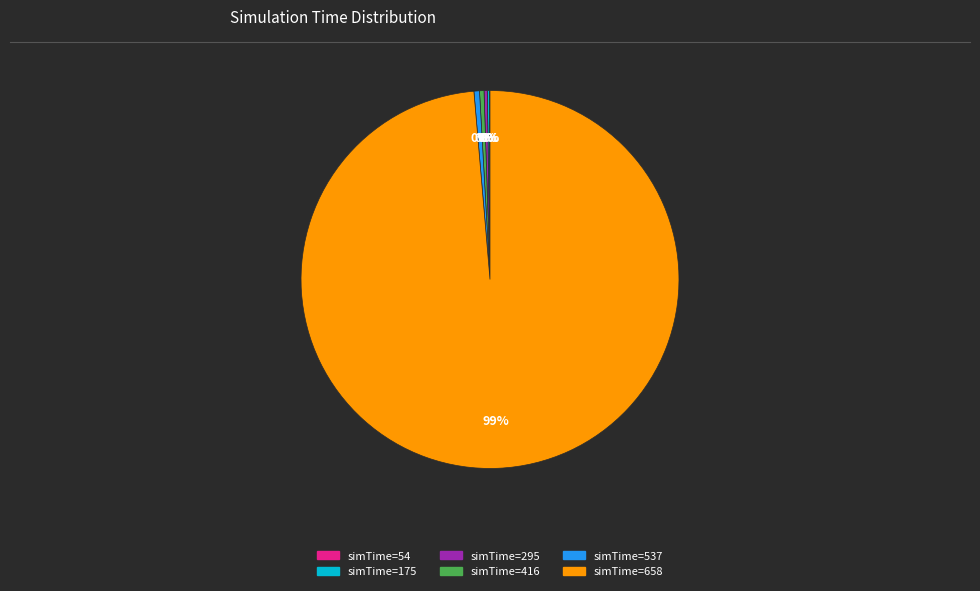

Is there any slice that represents more than half of the pie?

Yes